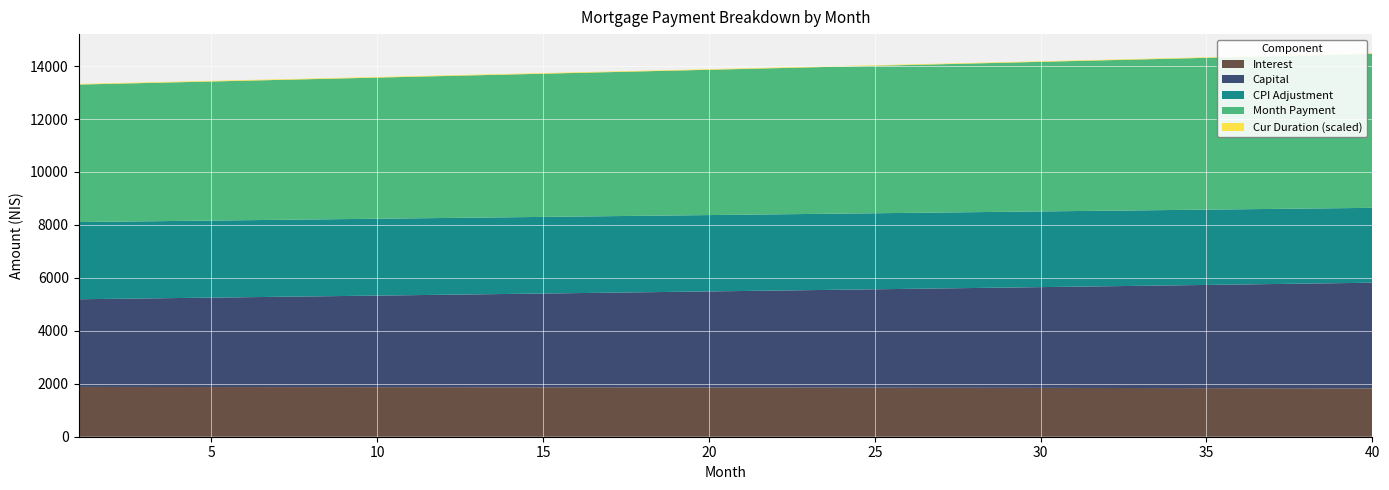

Reading left to right, transcribe all the data shown in this chart.

interest: 1=1880.5	2=1879.7	3=1879.0	4=1878.1	5=1877.3	6=1876.4	7=1875.5	8=1874.6	9=1873.6	10=1872.6	11=1871.5	12=1870.5	13=1869.4	14=1868.2	15=1867.0	16=1865.8	17=1864.6	18=1863.3	19=1862.0	20=1860.6	21=1859.2	22=1857.8	23=1856.3	24=1854.8	25=1853.2	26=1851.7	27=1850.0	28=1848.4	29=1846.7	30=1845.0	31=1843.2	32=1841.4	33=1839.5	34=1837.6	35=1835.7	36=1833.7	37=1831.7	38=1829.6	39=1827.5	40=1825.4
capital: 1=3312.7	2=3328.6	3=3344.6	4=3360.6	5=3376.7	6=3392.9	7=3409.2	8=3425.6	9=3442.0	10=3458.5	11=3475.1	12=3491.8	13=3508.5	14=3525.4	15=3542.3	16=3559.3	17=3576.3	18=3593.5	19=3610.7	20=3628.1	21=3645.5	22=3662.9	23=3680.5	24=3698.2	25=3715.9	26=3733.7	27=3751.7	28=3769.7	29=3787.7	30=3805.9	31=3824.2	32=3842.5	33=3860.9	34=3879.5	35=3898.1	36=3916.8	37=3935.6	38=3954.4	39=3973.4	40=3992.5
cpi: 1=2915.5	2=2914.3	3=2913.1	4=2911.8	5=2910.4	6=2909.0	7=2907.5	8=2906.0	9=2904.4	10=2902.8	11=2901.2	12=2899.4	13=2897.7	14=2895.8	15=2893.9	16=2892.0	17=2890.0	18=2888.0	19=2885.8	20=2883.7	21=2881.5	22=2879.2	23=2876.8	24=2874.4	25=2872.0	26=2869.5	27=2866.9	28=2864.3	29=2861.6	30=2858.8	31=2856.0	32=2853.1	33=2850.2	34=2847.2	35=2844.1	36=2841.0	37=2837.8	38=2834.6	39=2831.2	40=2827.8
month_payment: 1=5193.2	2=5208.3	3=5223.5	4=5238.8	5=5254.0	6=5269.4	7=5284.7	8=5300.1	9=5315.6	10=5331.1	11=5346.7	12=5362.2	13=5377.9	14=5393.6	15=5409.3	16=5425.1	17=5440.9	18=5456.8	19=5472.7	20=5488.7	21=5504.7	22=5520.7	23=5536.8	24=5553.0	25=5569.2	26=5585.4	27=5601.7	28=5618.0	29=5634.4	30=5650.9	31=5667.3	32=5683.9	33=5700.4	34=5717.1	35=5733.8	36=5750.5	37=5767.2	38=5784.1	39=5800.9	40=5817.9
cur_duration: 1=240.0	2=239.0	3=238.0	4=237.0	5=236.0	6=235.0	7=234.0	8=233.0	9=232.0	10=231.0	11=230.0	12=229.0	13=228.0	14=227.0	15=226.0	16=225.0	17=224.0	18=223.0	19=222.0	20=221.0	21=220.0	22=219.0	23=218.0	24=217.0	25=216.0	26=215.0	27=214.0	28=213.0	29=212.0	30=211.0	31=210.0	32=209.0	33=208.0	34=207.0	35=206.0	36=205.0	37=204.0	38=203.0	39=202.0	40=201.0